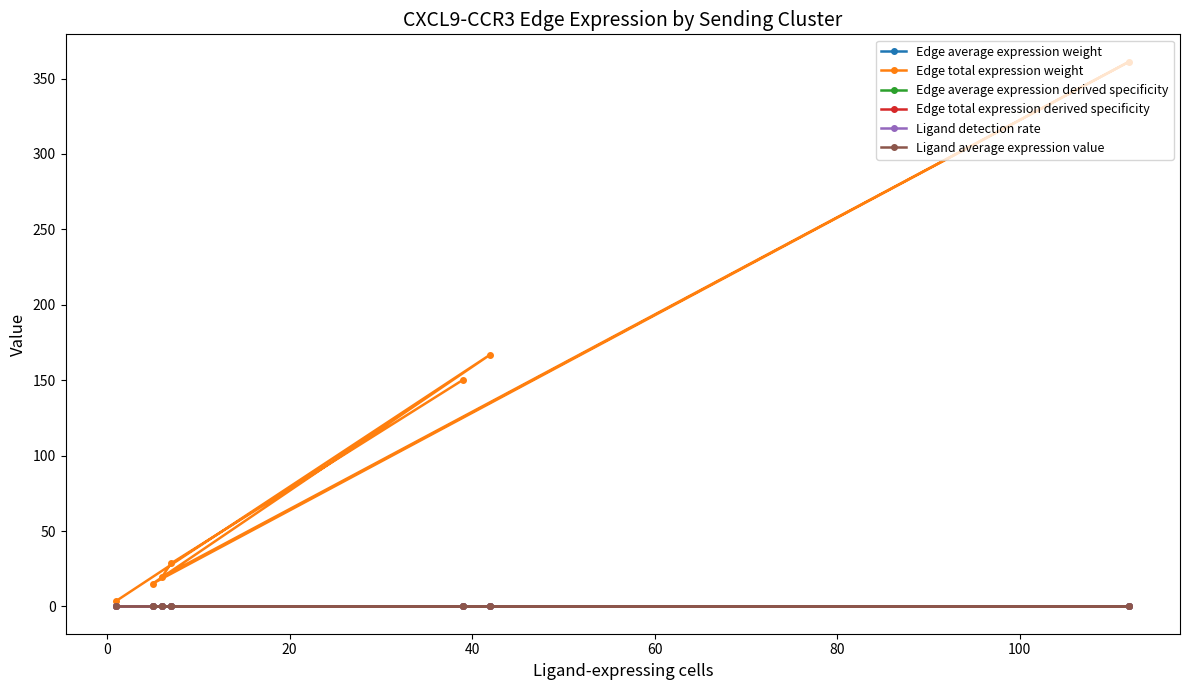

What is the greatest value displayed?

361.2